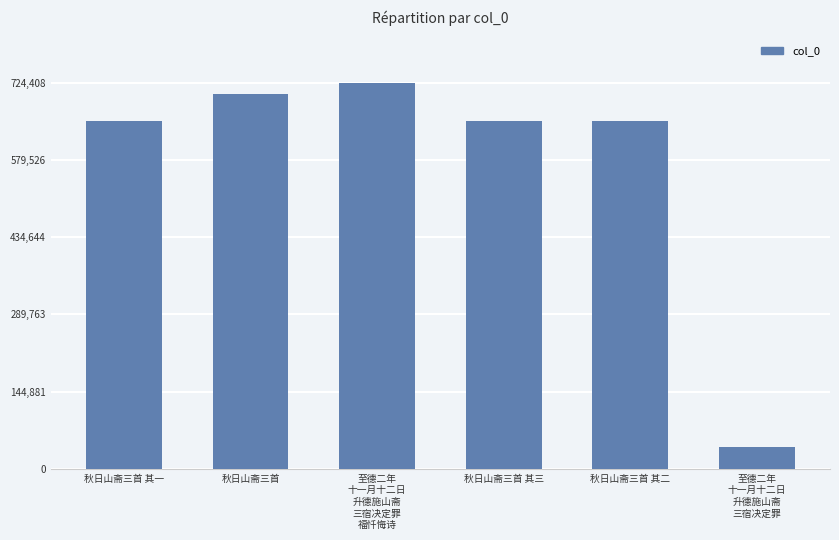

The chart shows a value of 724408 at 至德二年
十一月十二日
升德施山斋
三宿决定罪
福忏悔诗. True or false?

True